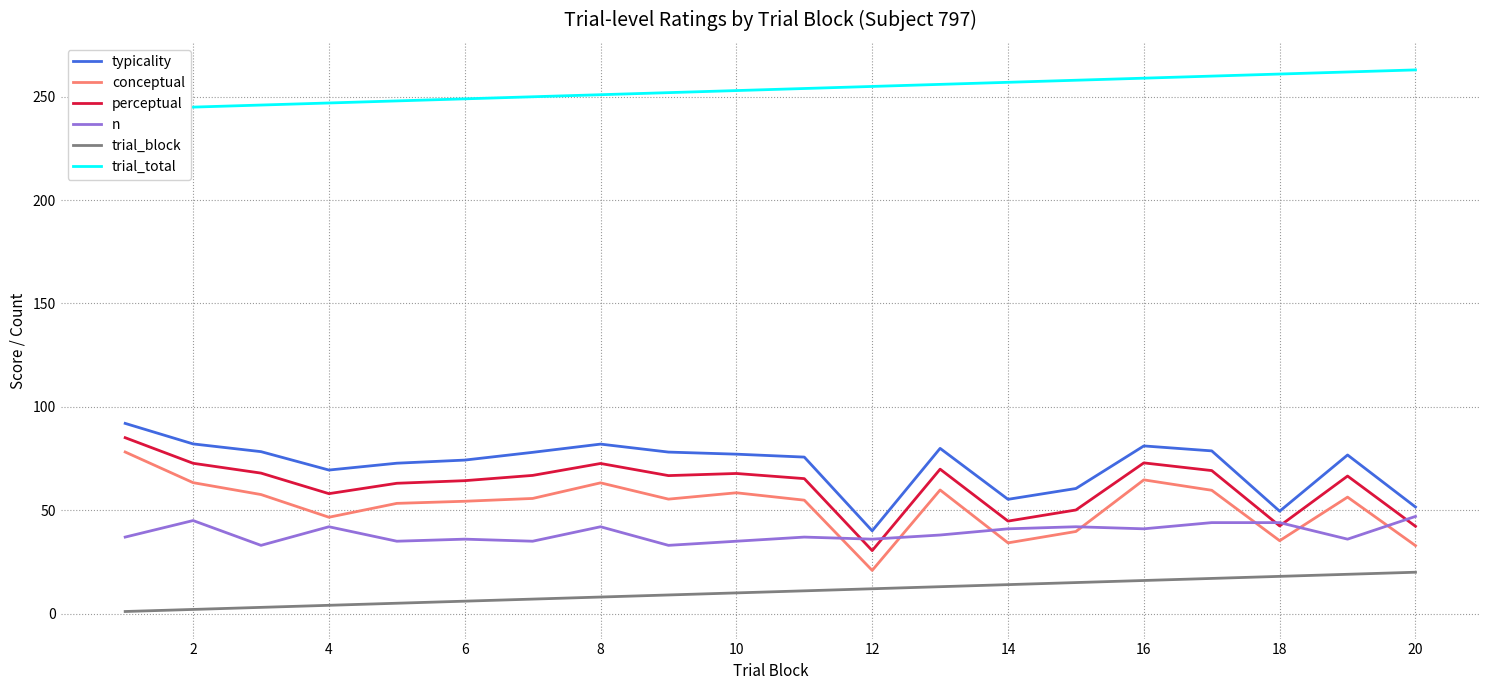

True or false: typicality and trial_block cross at least once.

False